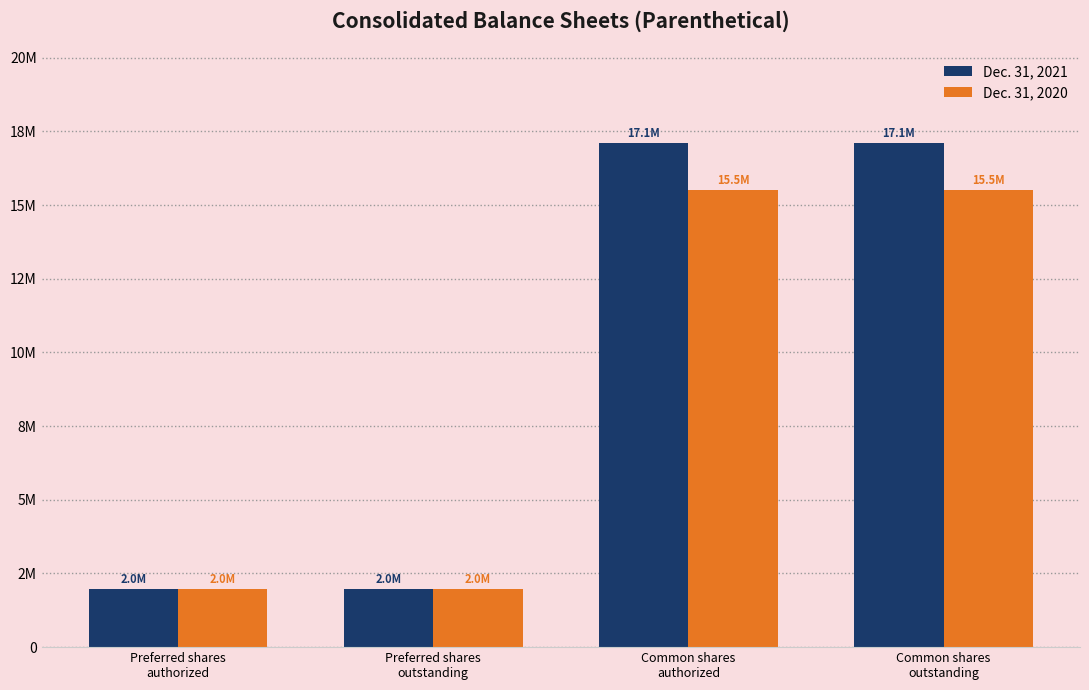

What is the label of the 4th bar from the left?

Common shares
outstanding